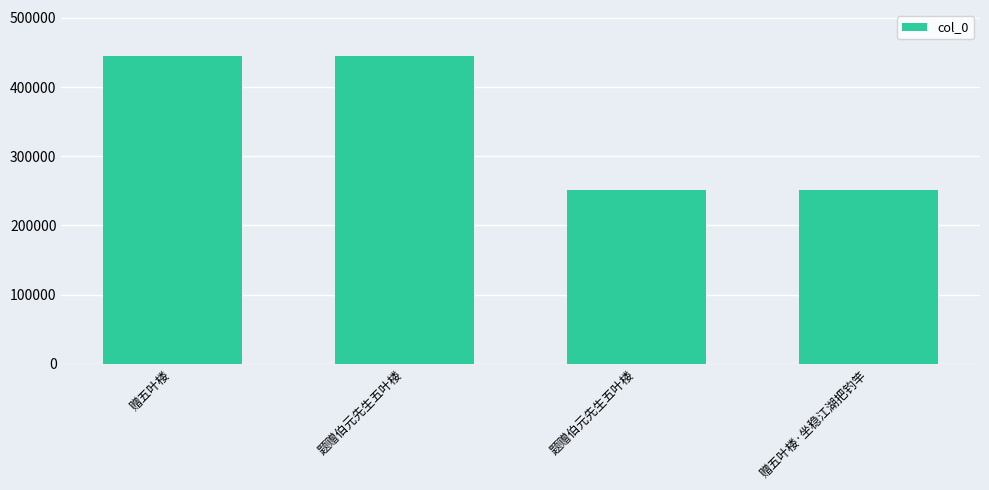

What is the greatest value displayed?

444652